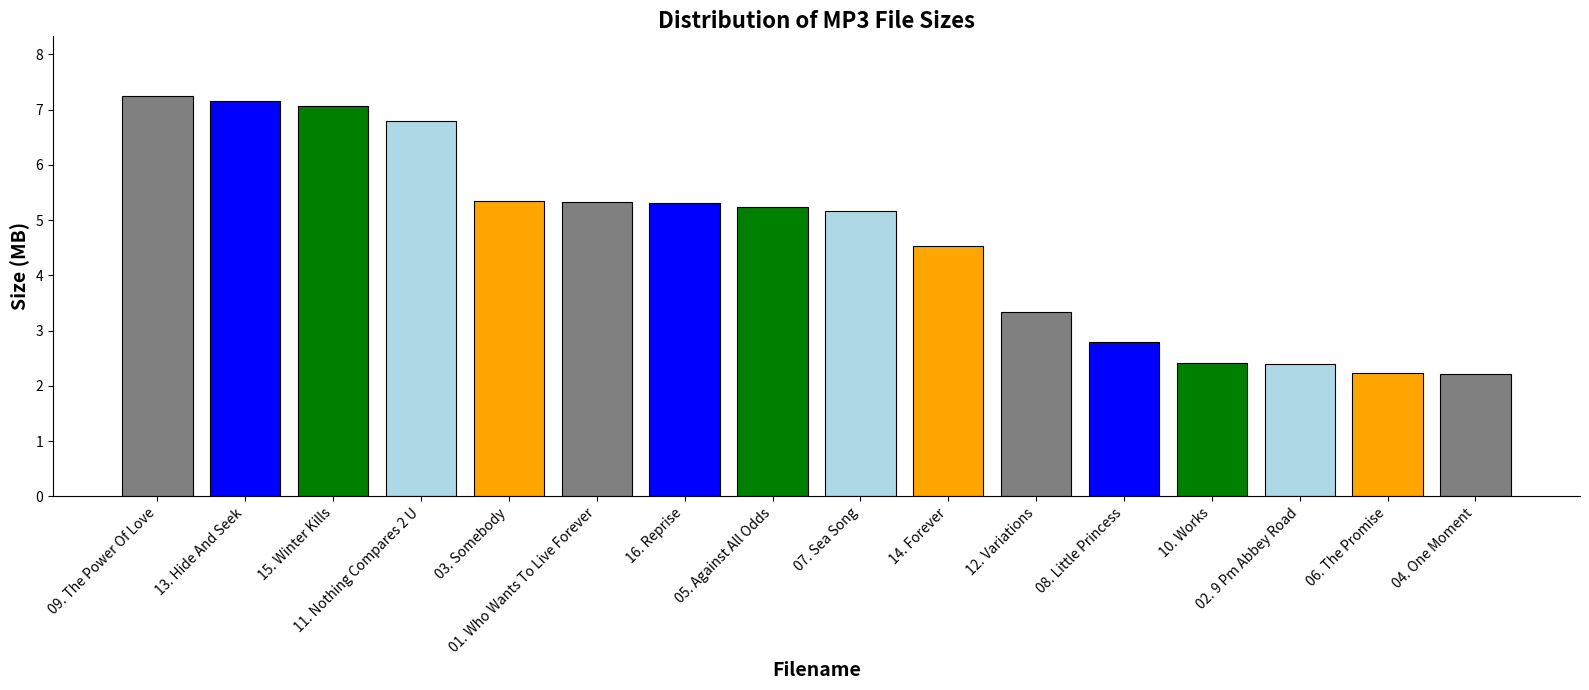

What is the difference between the values at 12. Variations and 14. Forever?

1.2